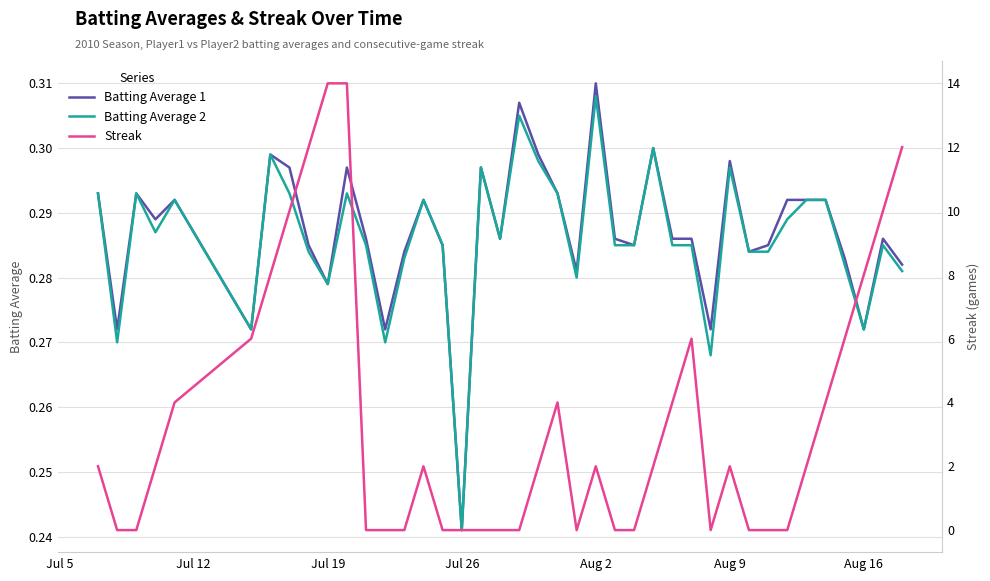

Which series has the largest range (max minus min)?

Streak